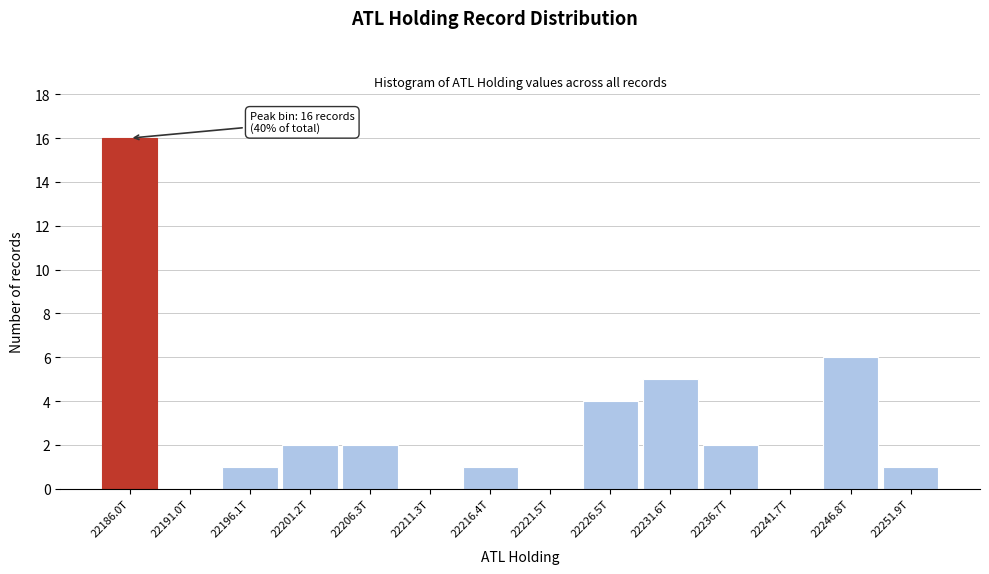

Reading right to left, what are all the values shown in this chart?

22251.9T=1	22246.8T=6	22241.7T=0	22236.7T=2	22231.6T=5	22226.5T=4	22221.5T=0	22216.4T=1	22211.3T=0	22206.3T=2	22201.2T=2	22196.1T=1	22191.0T=0	22186.0T=16